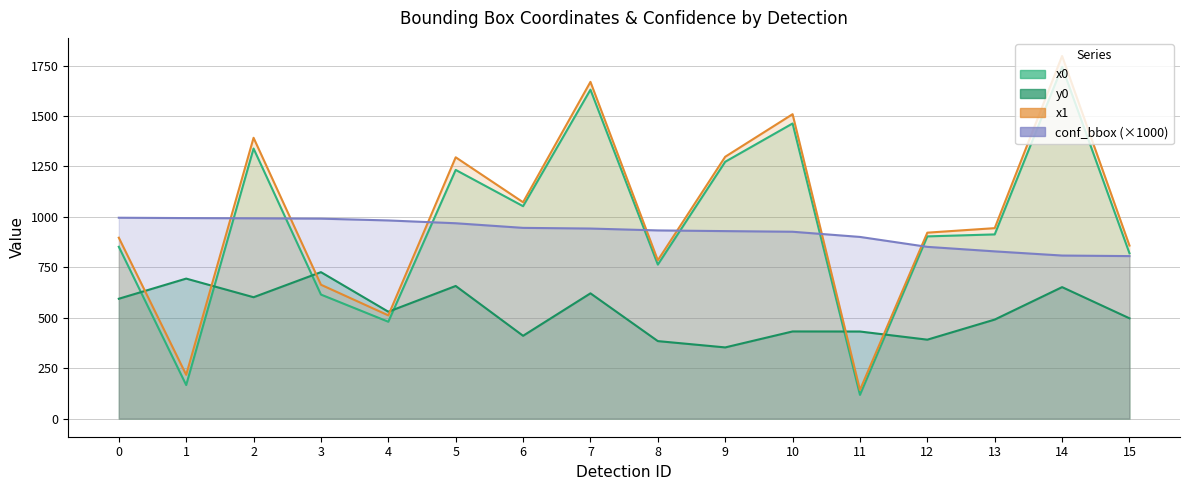

Where is x0 nearest to the value 930?

13